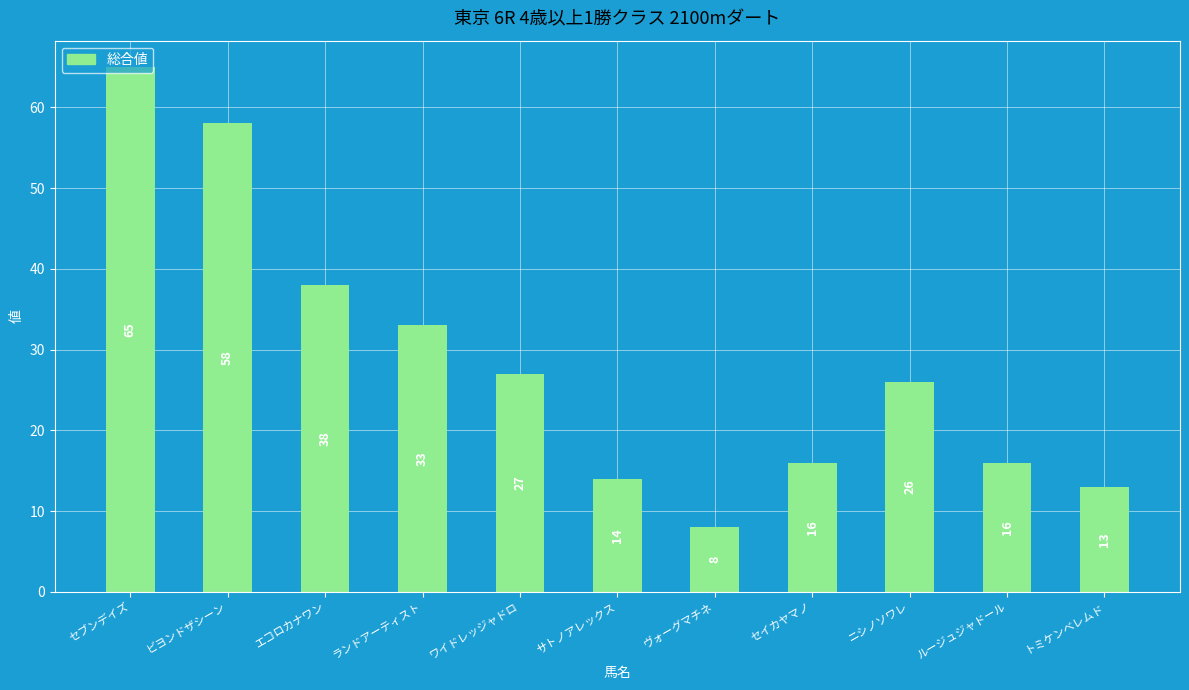

At which category does the chart reach its peak across all series?

セブンデイズ